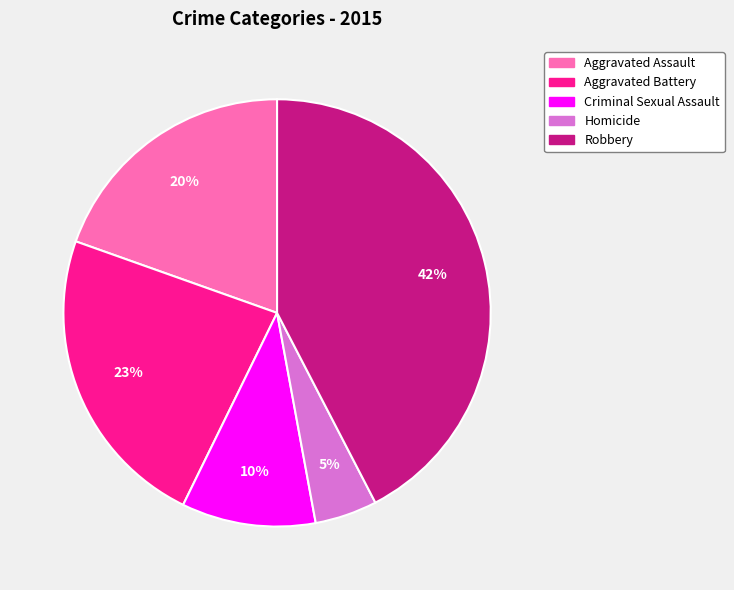

Between Homicide and Aggravated Battery, which is larger?

Aggravated Battery